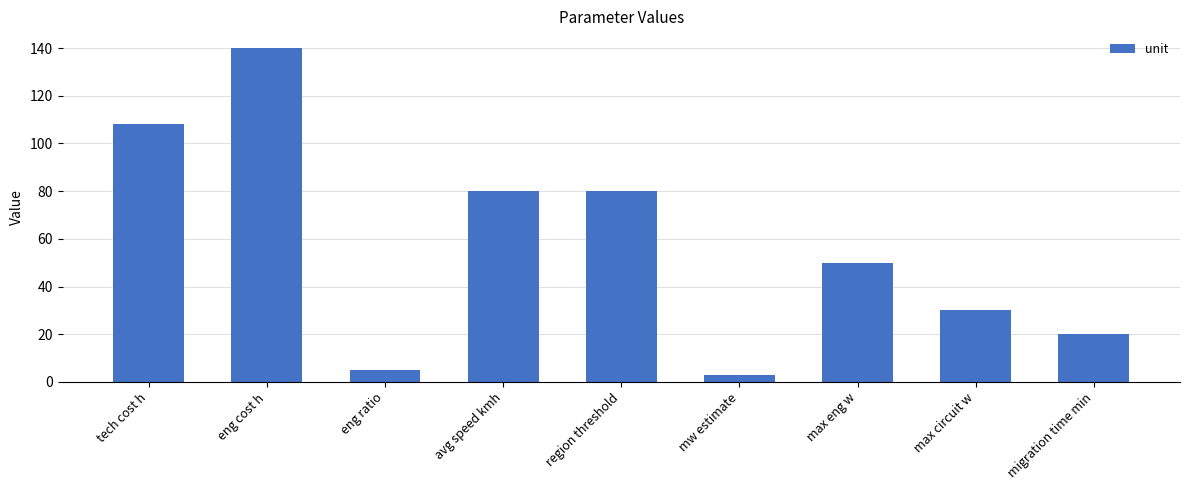

Approximately how many times larger is the value at max eng w compared to avg speed kmh?

0.6